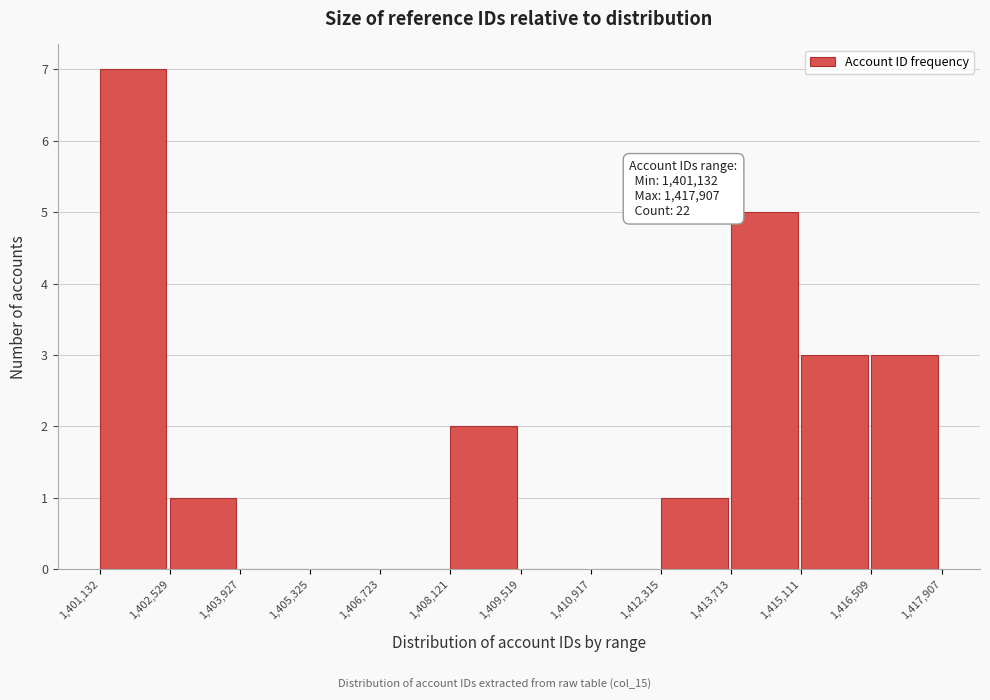

Over which range of the x-axis is the bar tallest?

1,401,132 to 1,402,529